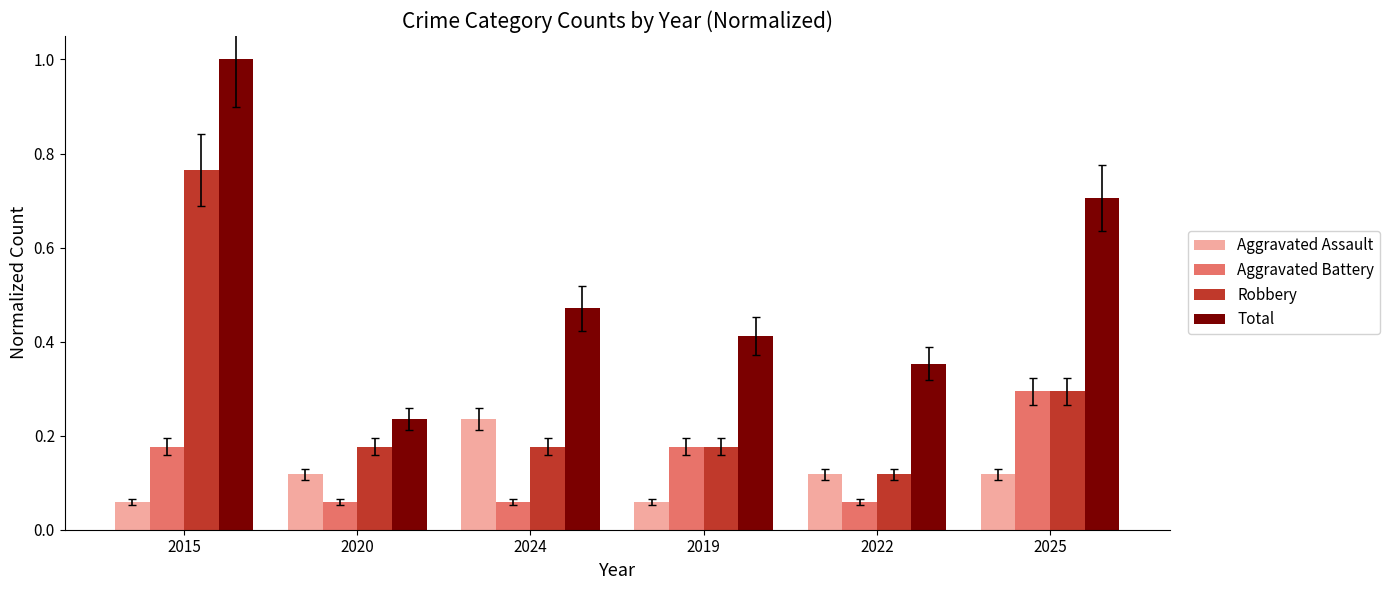

What is the sum of all Robbery values?

1.7